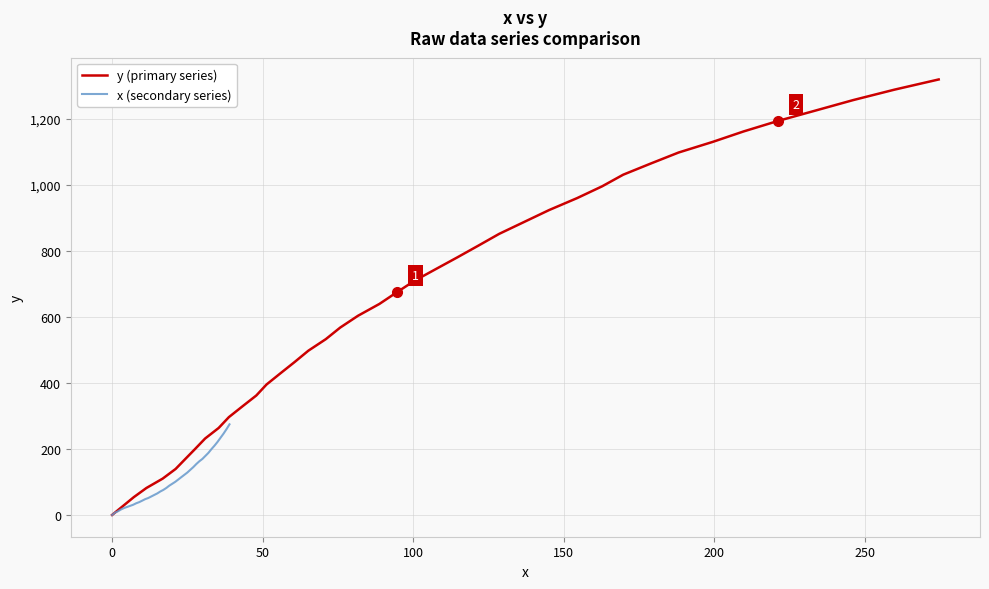

What is the sum of all x (secondary series) values?

4303.6